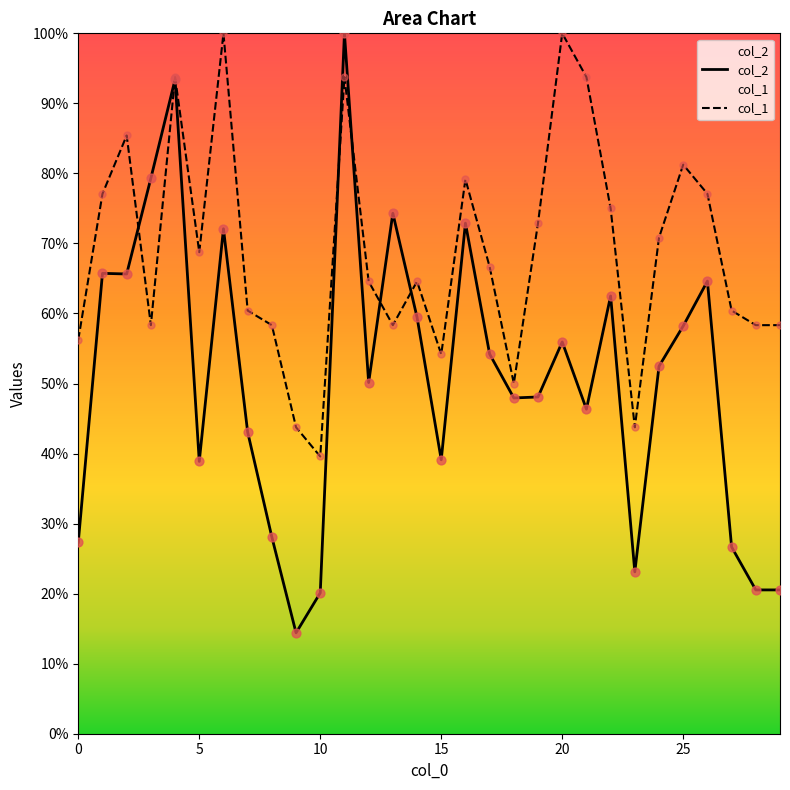

What are all the series names shown in the legend?

col_2, col_1